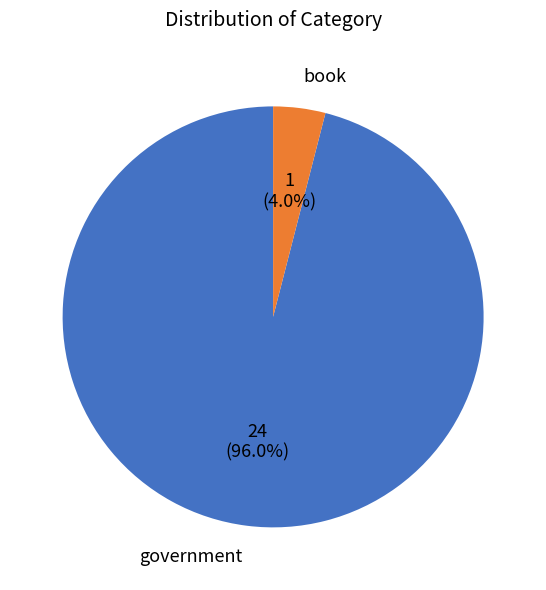

Is there any slice that represents more than half of the pie?

Yes